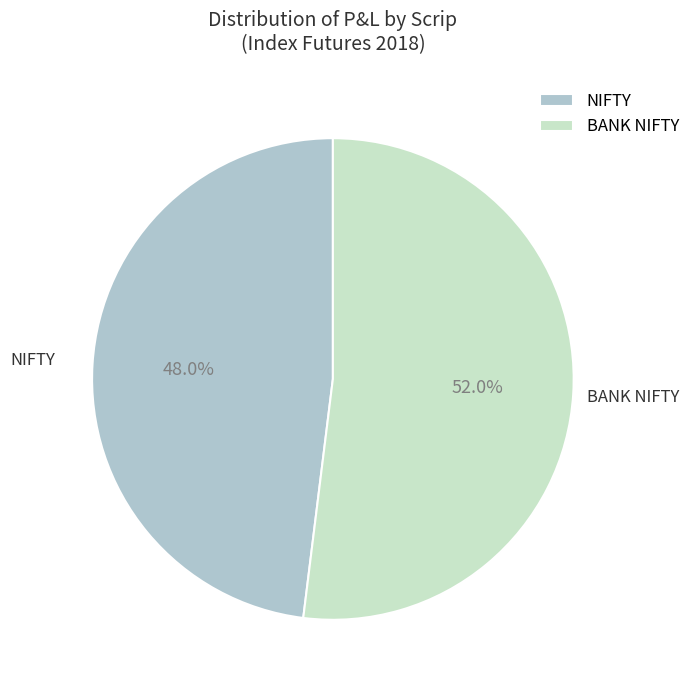

What is the ratio of the value at BANK NIFTY to the value at NIFTY?

1.1